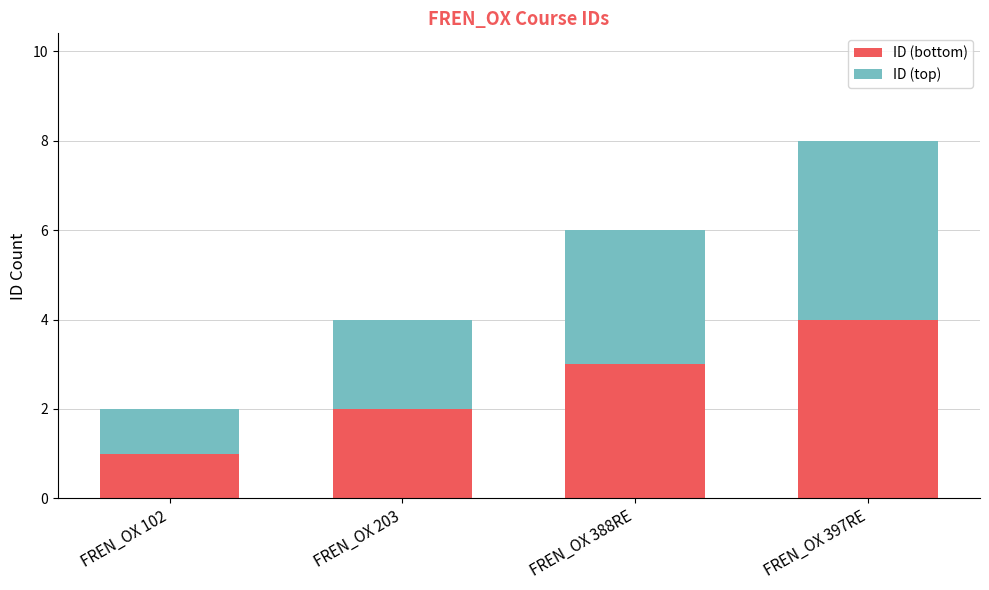

Is it true that ID (bottom) equals 2 at FREN_OX 203?

True